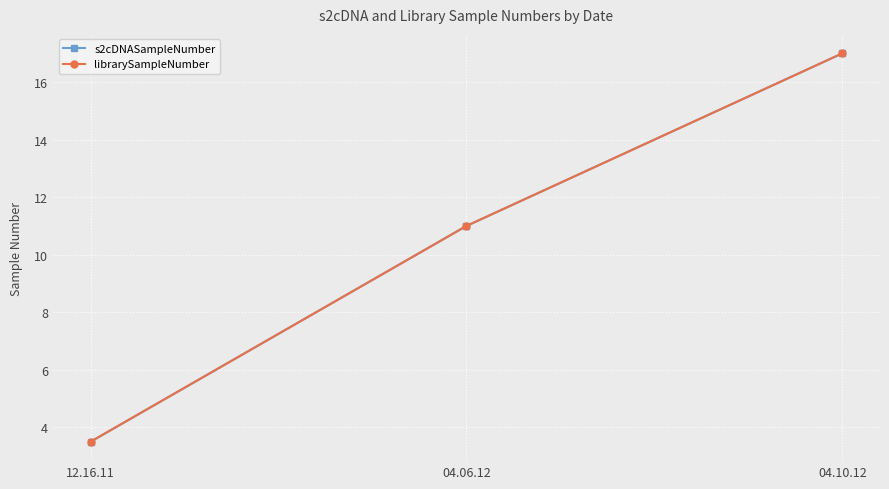

How many data points in librarySampleNumber are less than 11?

1